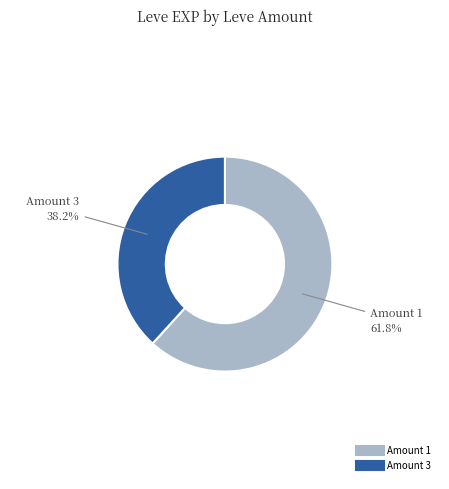

Does any single category account for the majority?

Yes